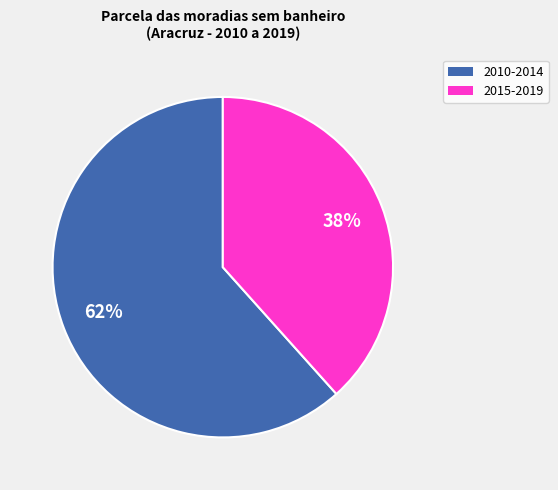

Does any single category account for the majority?

Yes